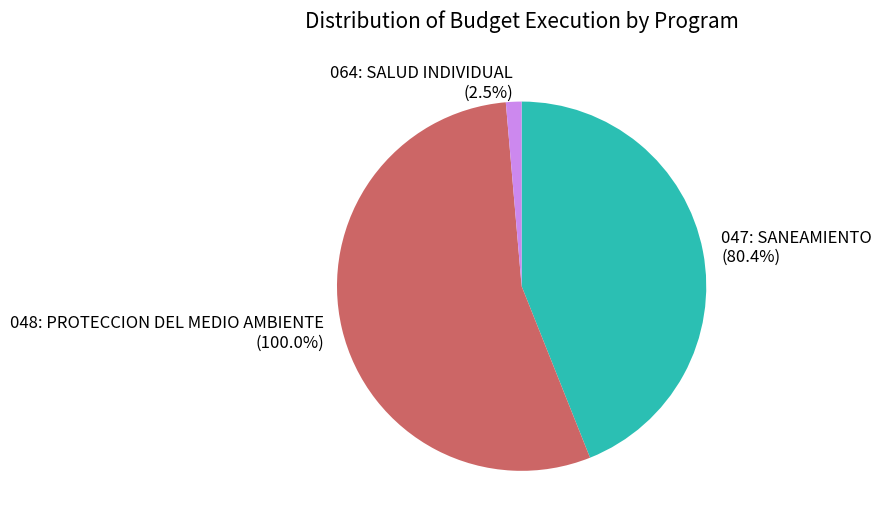

Which slice is the smallest?

064: SALUD INDIVIDUAL